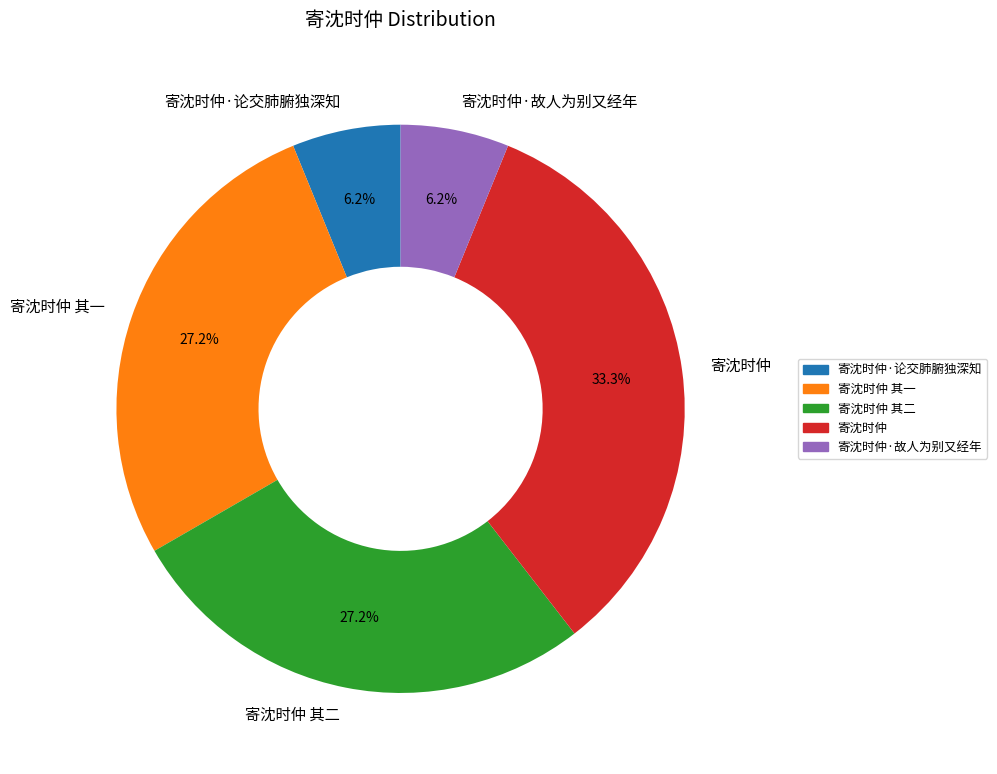

Which has a higher value, 寄沈时仲 其一 or 寄沈时仲·故人为别又经年?

寄沈时仲 其一